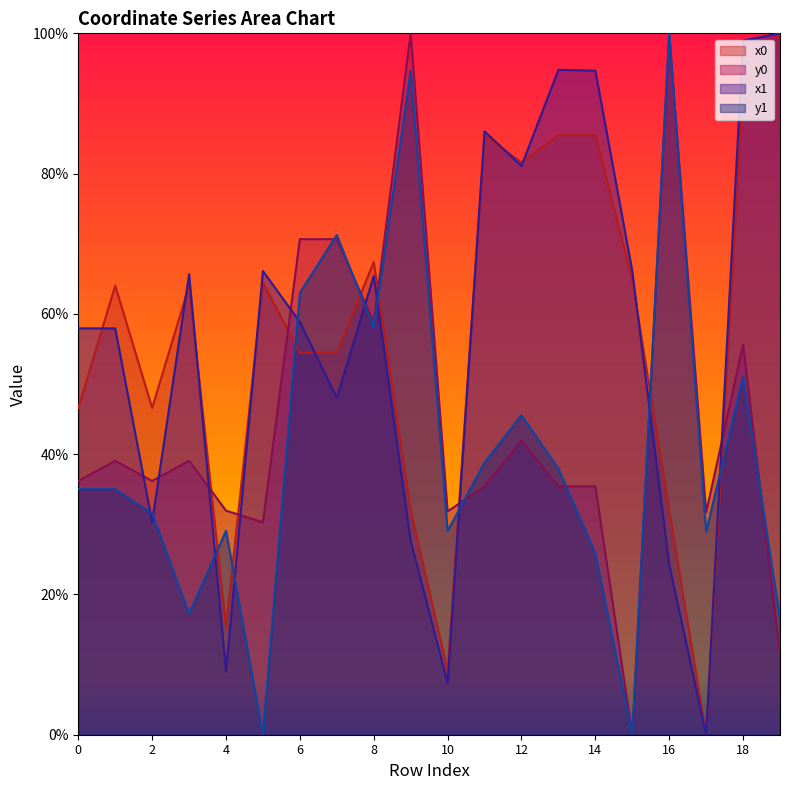

Rank the series at 8 from highest to lowest value.

x0, x1, y0, y1